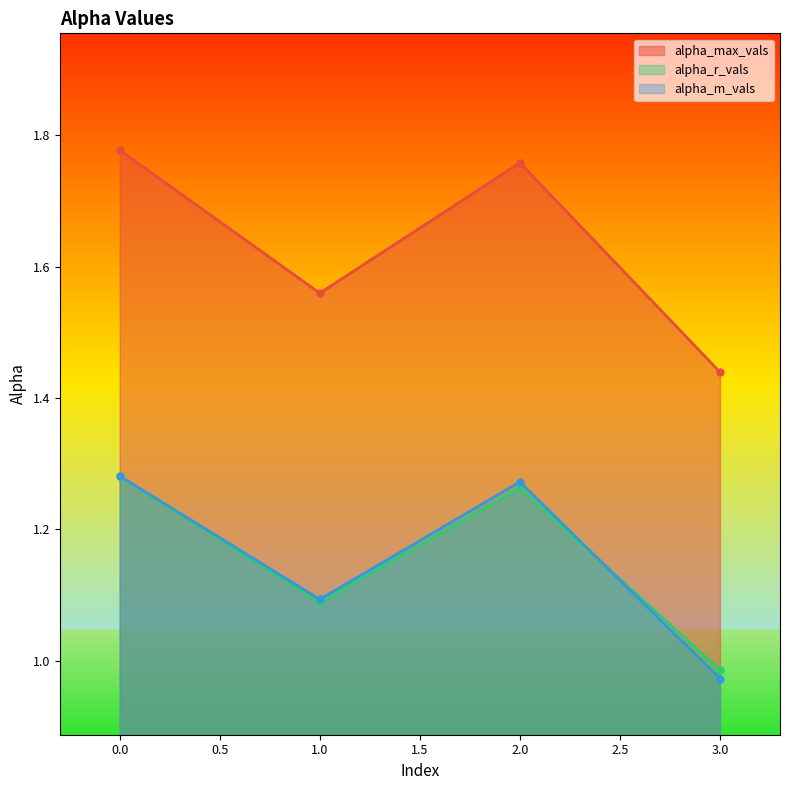

What is the sum of the alpha_max_vals values at 2.0 and 3.0?

3.2